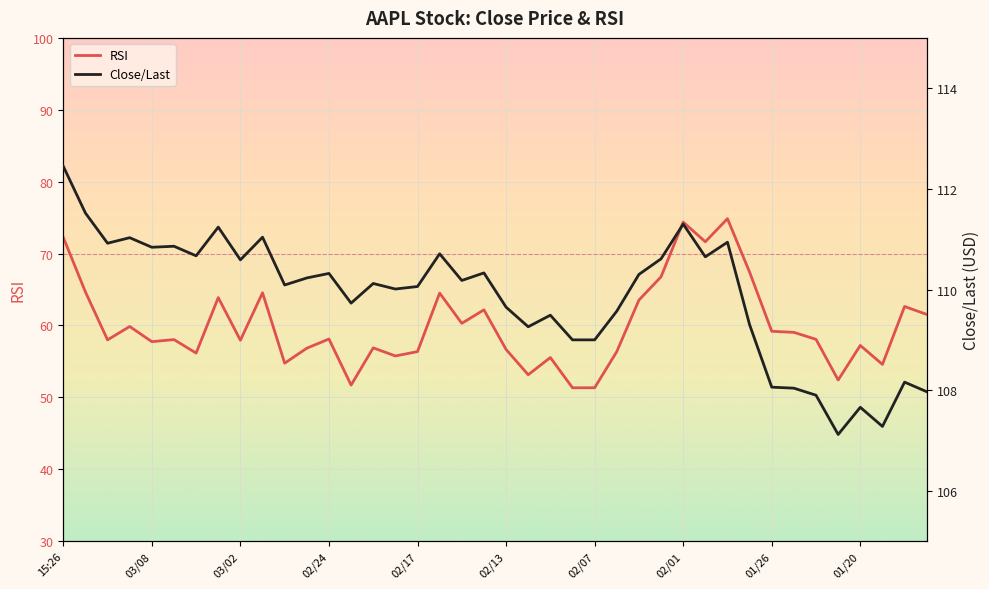

What is the minimum value for RSI?

51.3